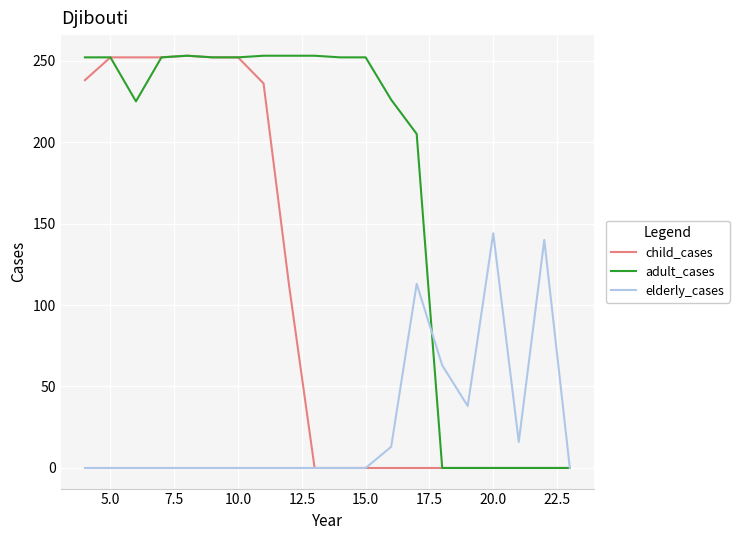

Which series has the largest total across all categories?

adult_cases